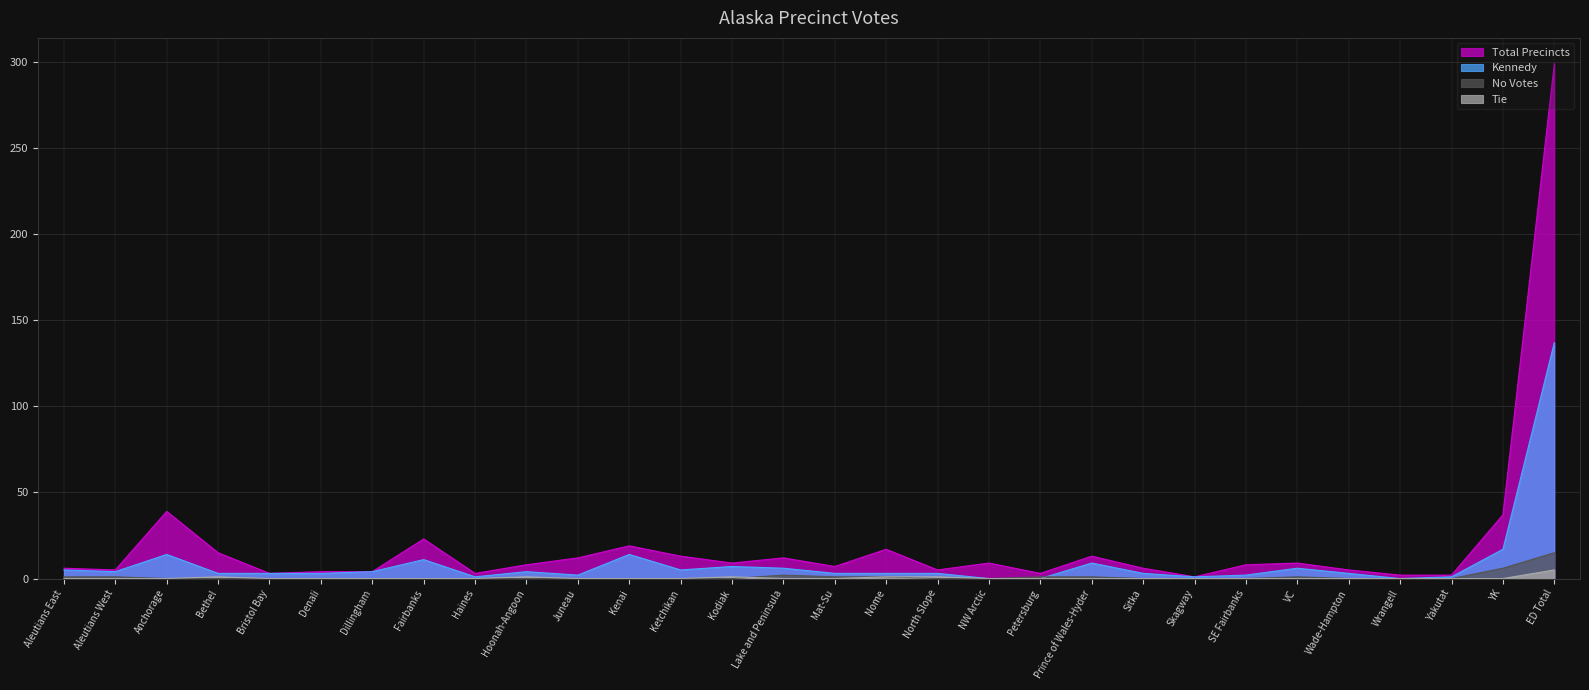

Is it true that Kennedy equals 5 at Sitka?

False